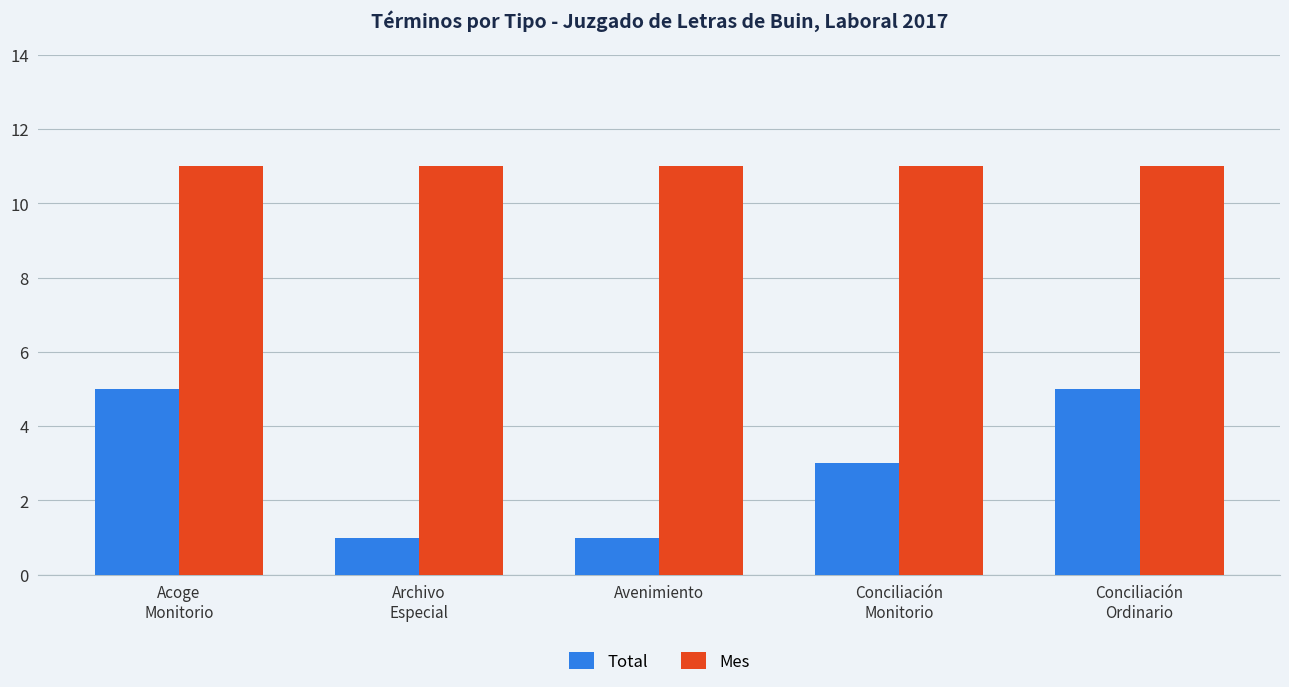

What is the total value across all series at Avenimiento?

12